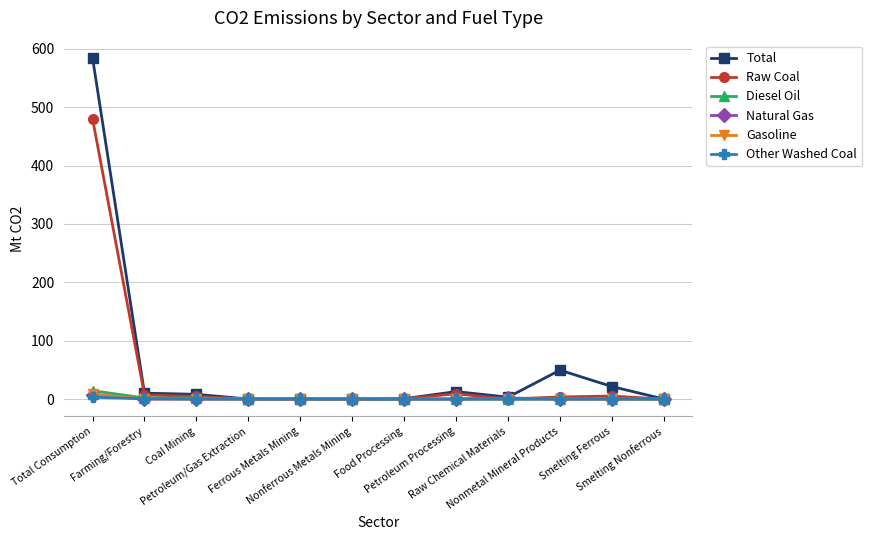

What is the maximum value for Total?

584.7